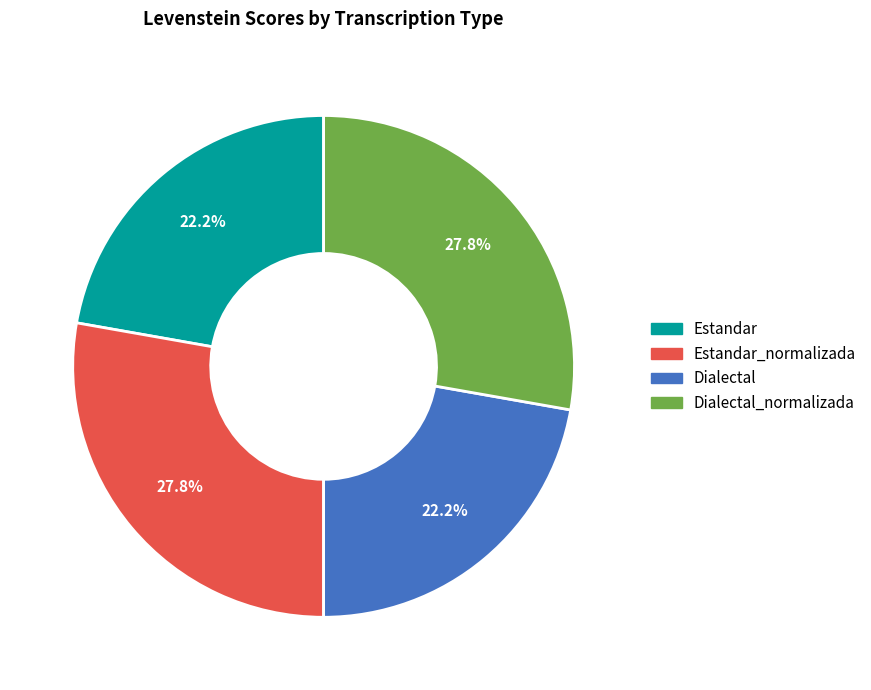

To the nearest percent, what is the combined percentage of Dialectal_normalizada and Estandar?

50%